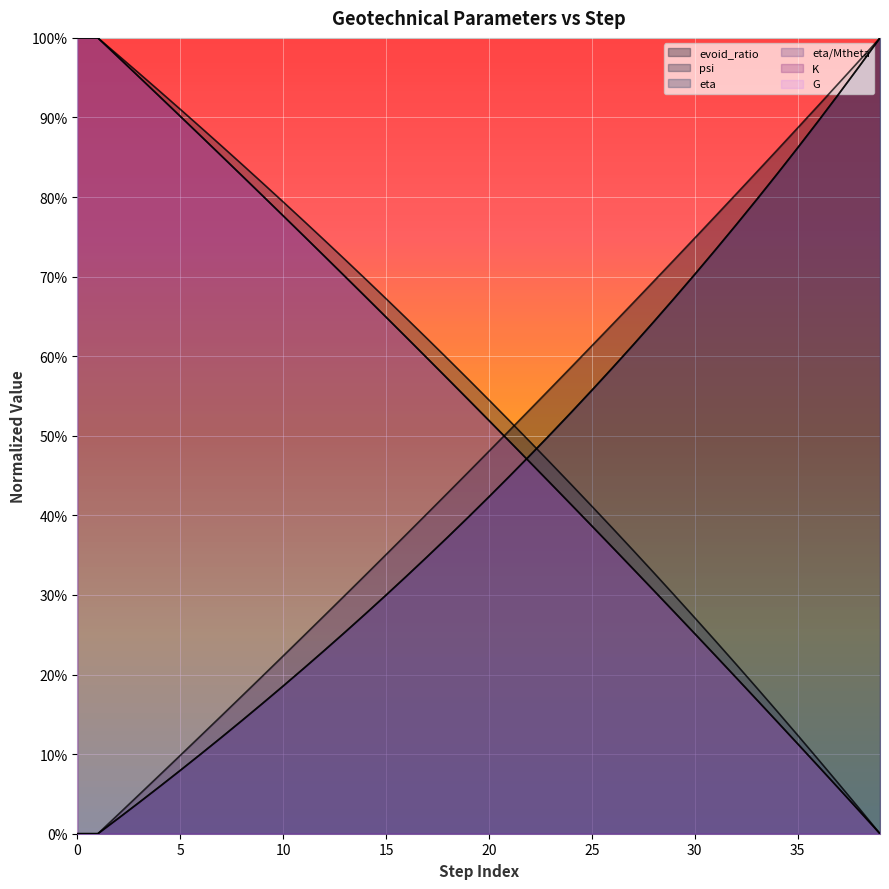

What is the difference between the maximum and minimum values in the eta series?

1.0